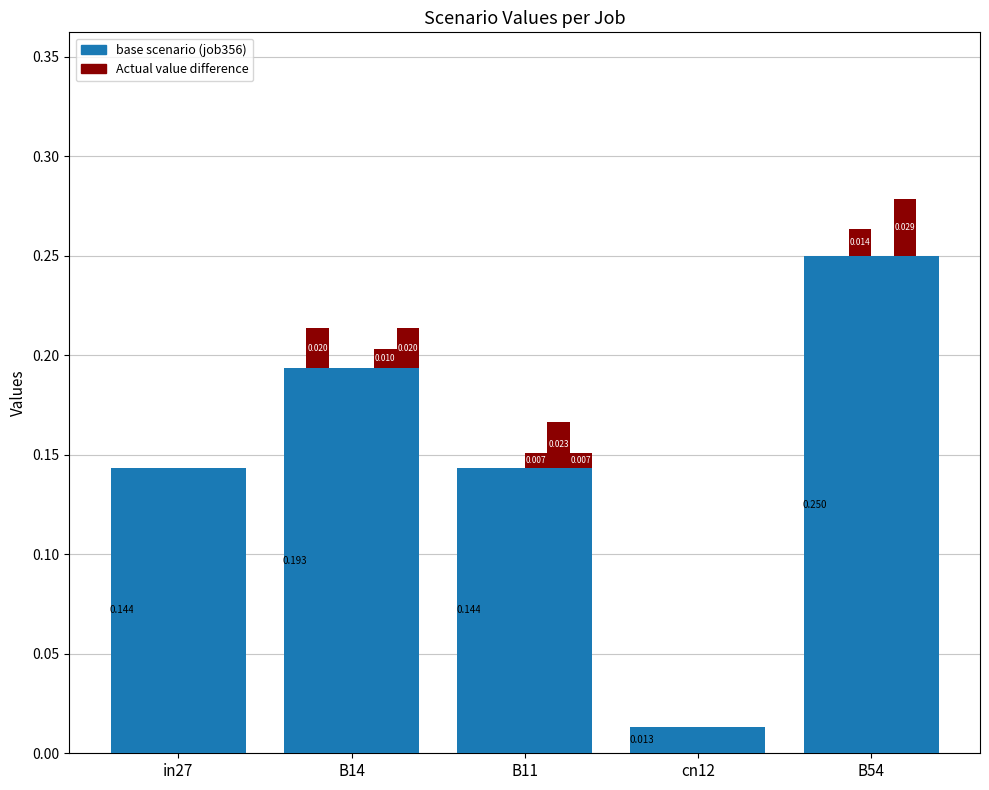

The value of job356_scenario0_674 at B14 is 0.3. True or false?

False